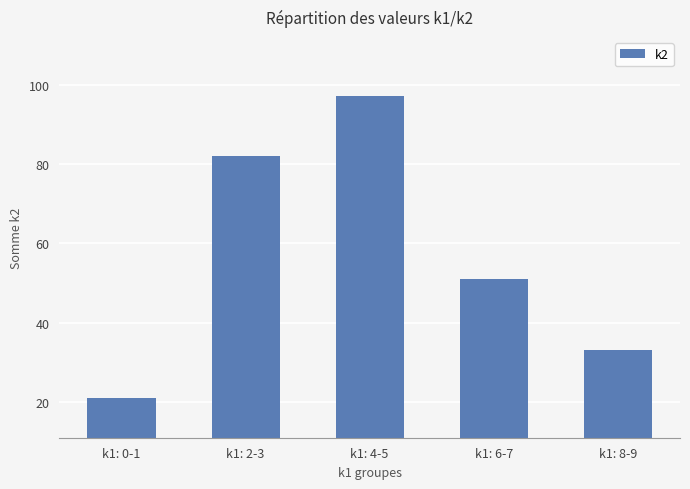

Which label corresponds to the smallest value in the chart?

k1: 0-1